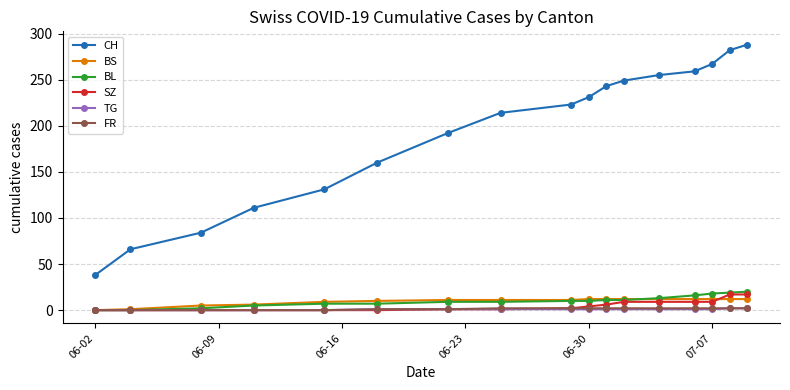

Which series has the widest spread of values?

CH